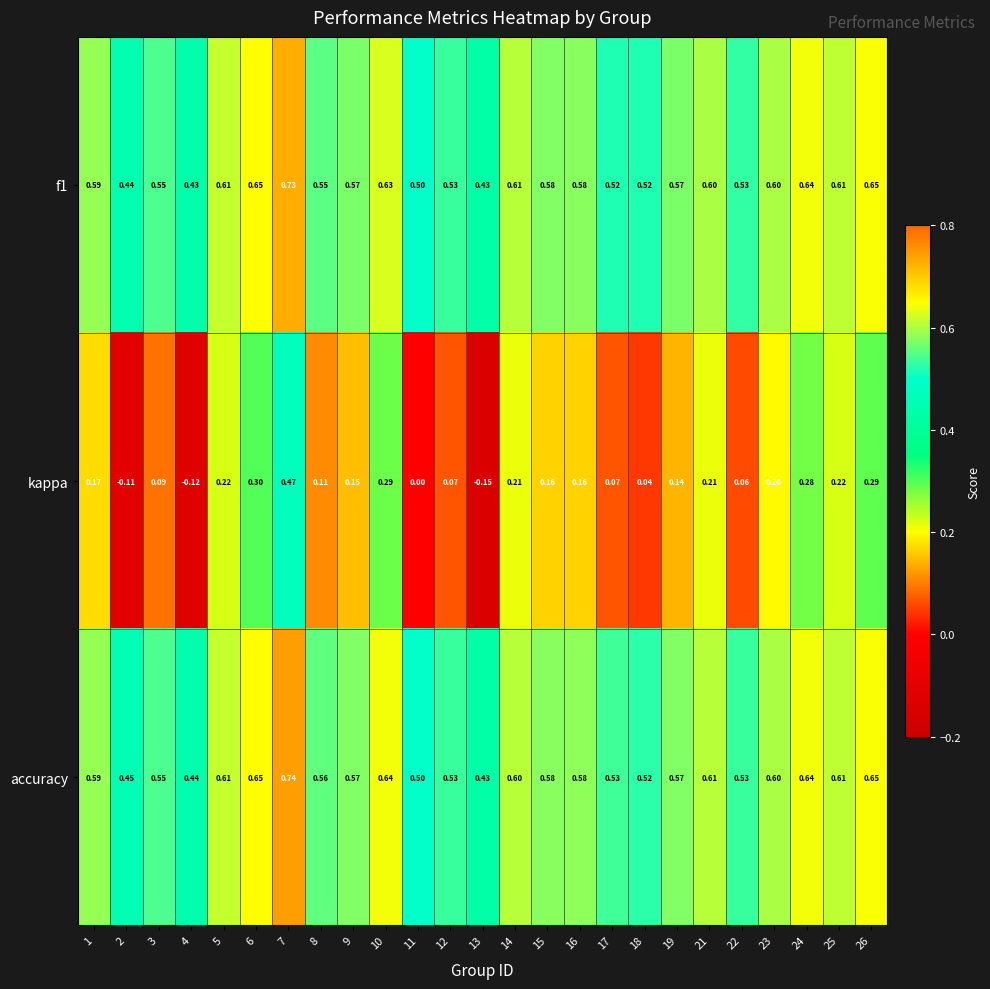

What is the total value across all series at 17?

1.1